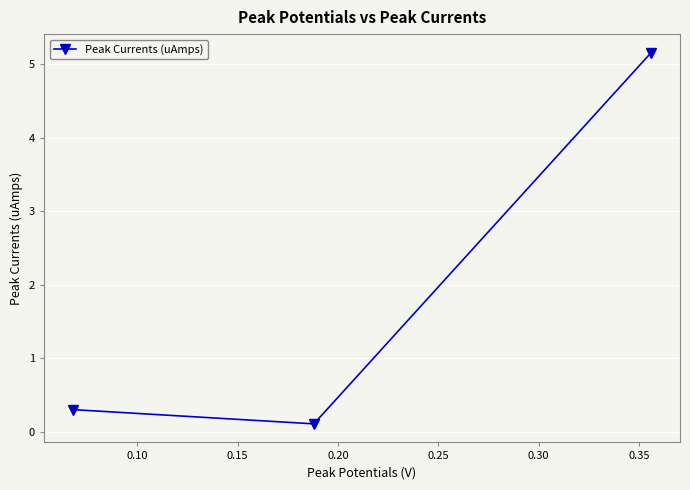

What is the minimum value shown in the chart?

0.1